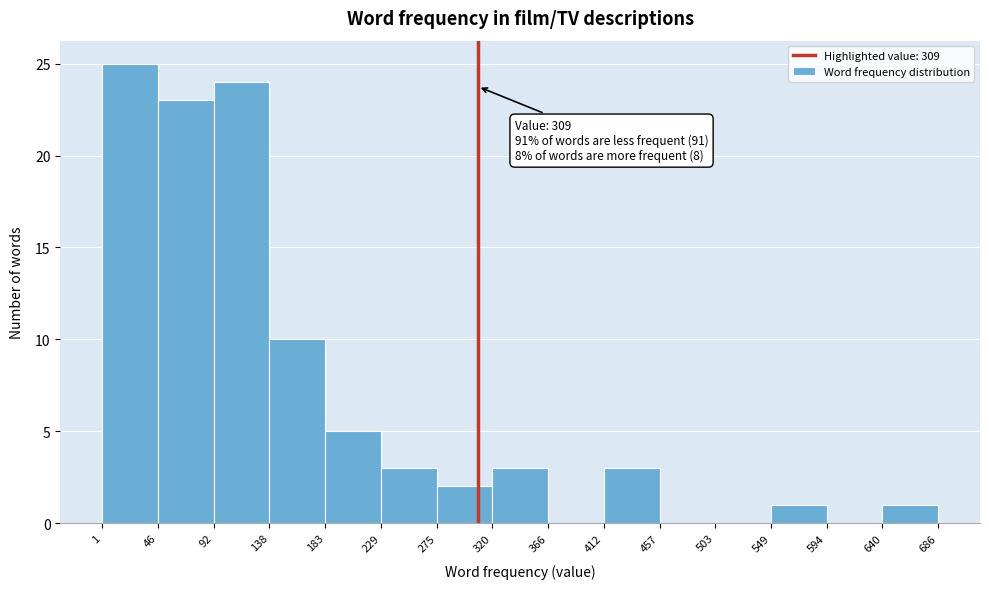

Which range on the x-axis has the tallest bar?

1 to 46